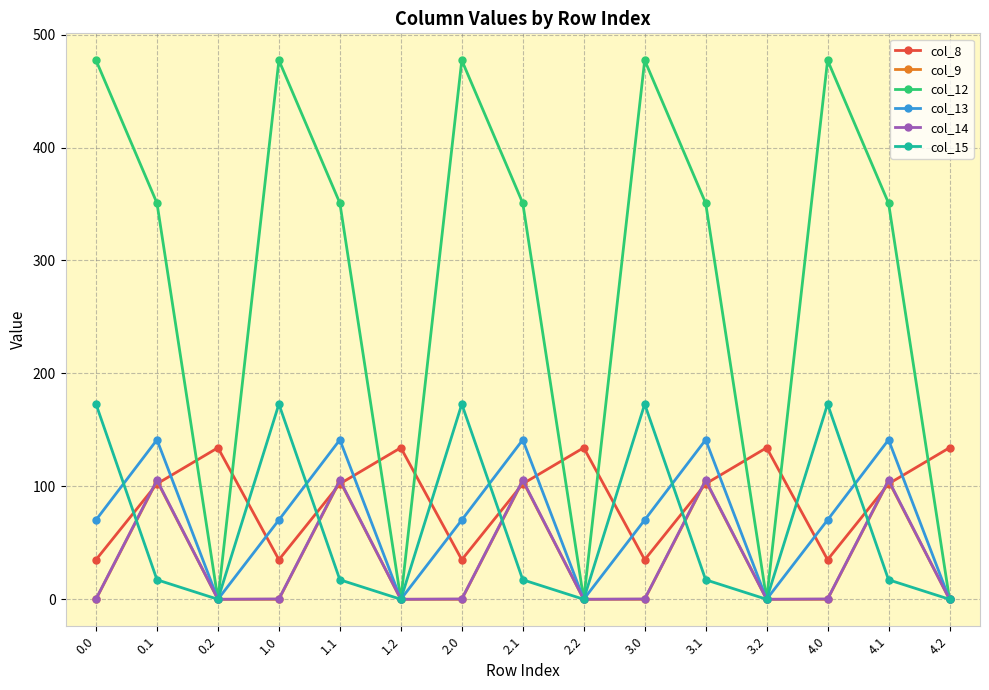

Which series has the largest total across all categories?

col_12